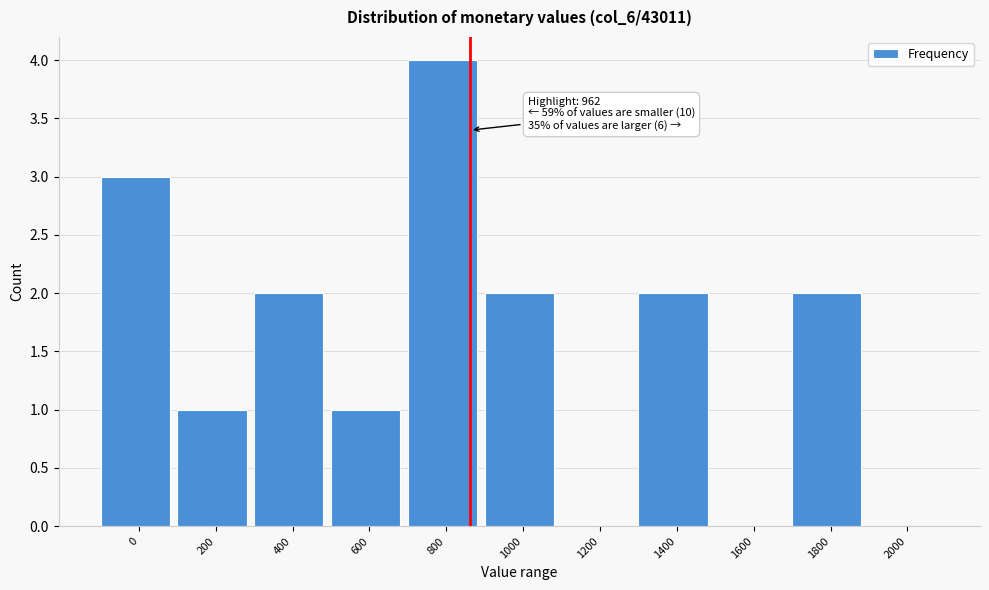

Reading left to right, transcribe all the data shown in this chart.

0=3	200=1	400=2	600=1	800=4	1000=2	1200=0	1400=2	1600=0	1800=2	2000=0